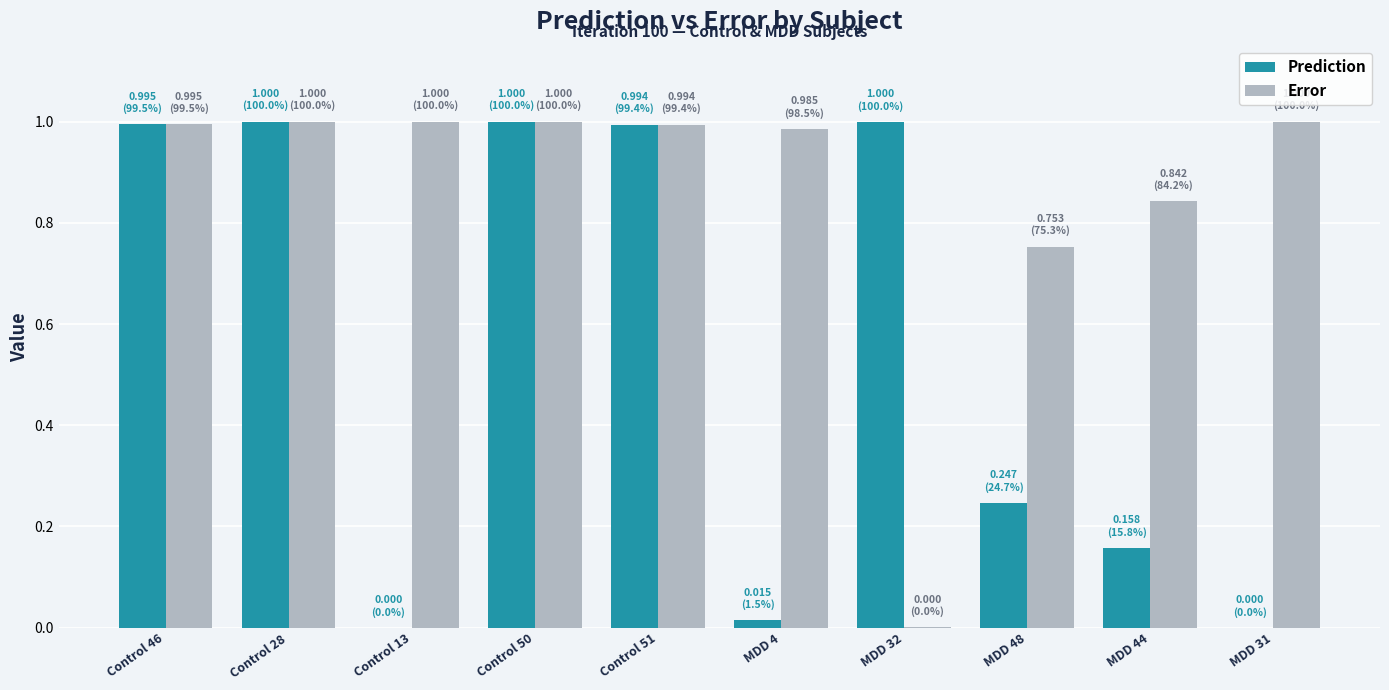

Is it true that Error equals 1.0 at Control 13?

True